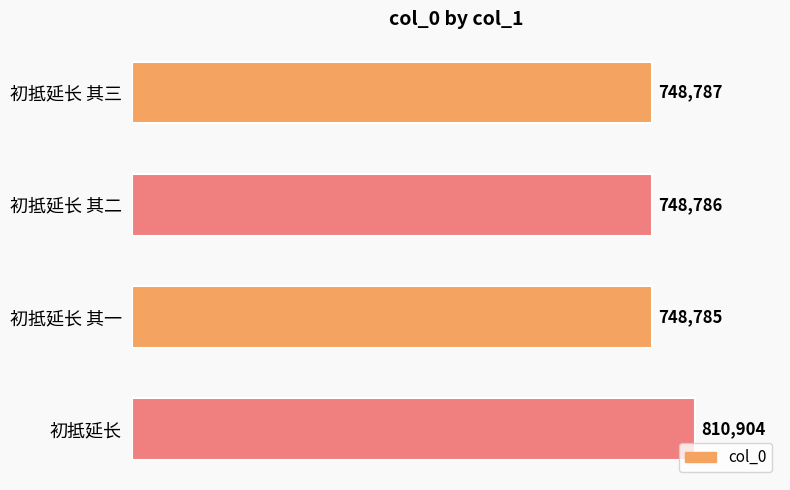

Is it true that the value at 初抵延长 其二 is 748786?

True